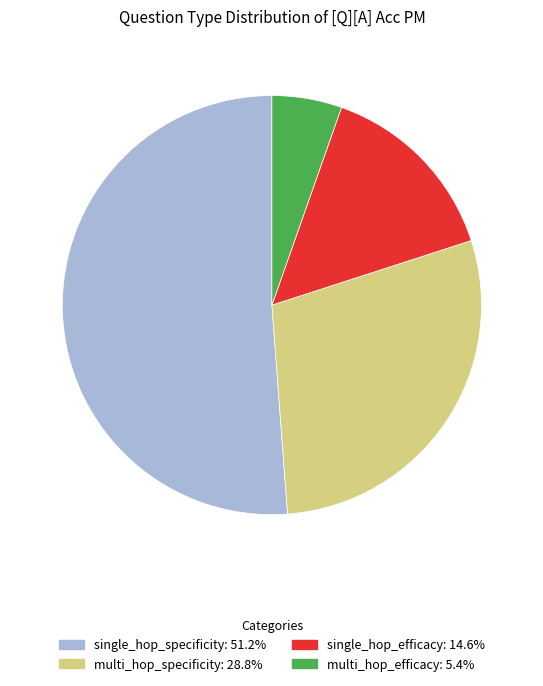

Which slice is the smallest?

multi_hop_efficacy